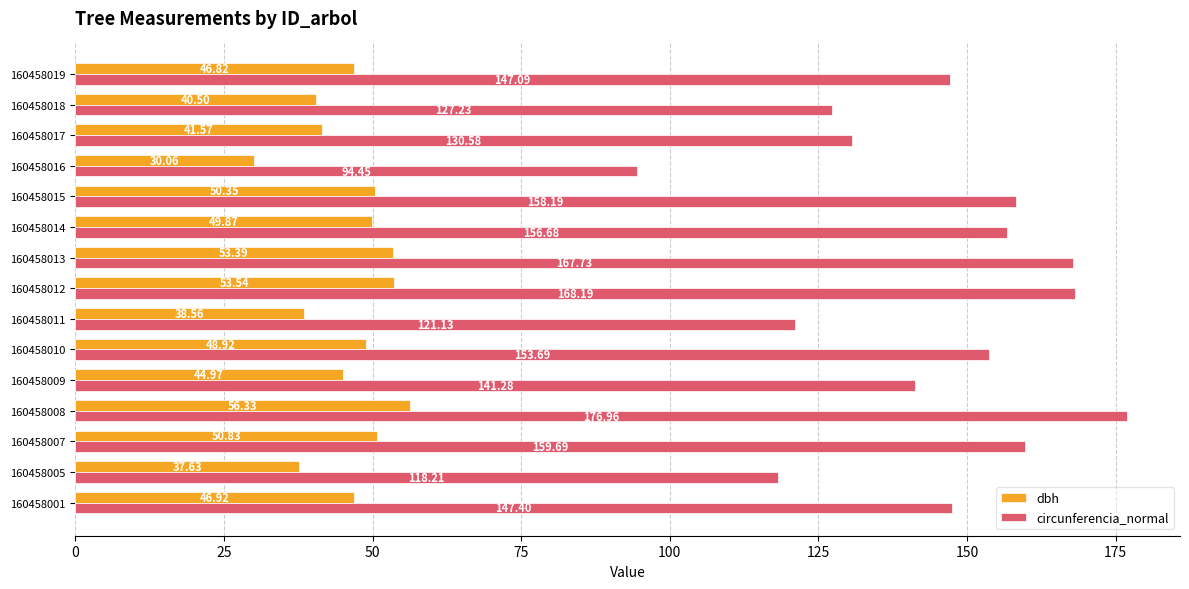

At which category is the sum across all series the highest?

160458008